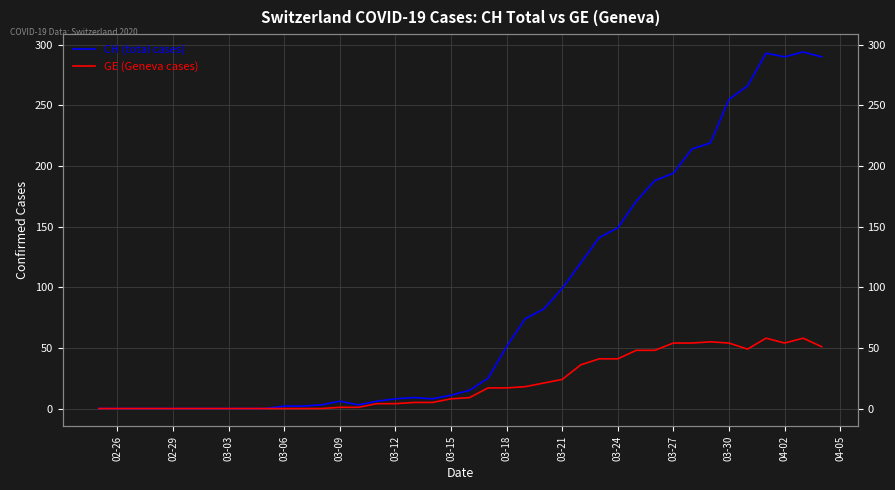

Is this an area chart (filled region under the line)?

No